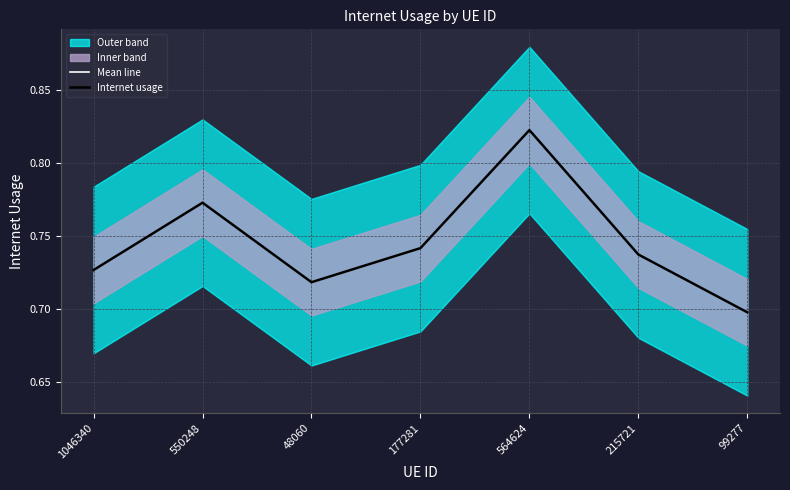

Reading right to left, extract all data points from this chart.

Mean line: 0.7	0.7	0.8	0.7	0.7	0.8	0.7
Internet usage: 0.7	0.7	0.8	0.7	0.7	0.8	0.7